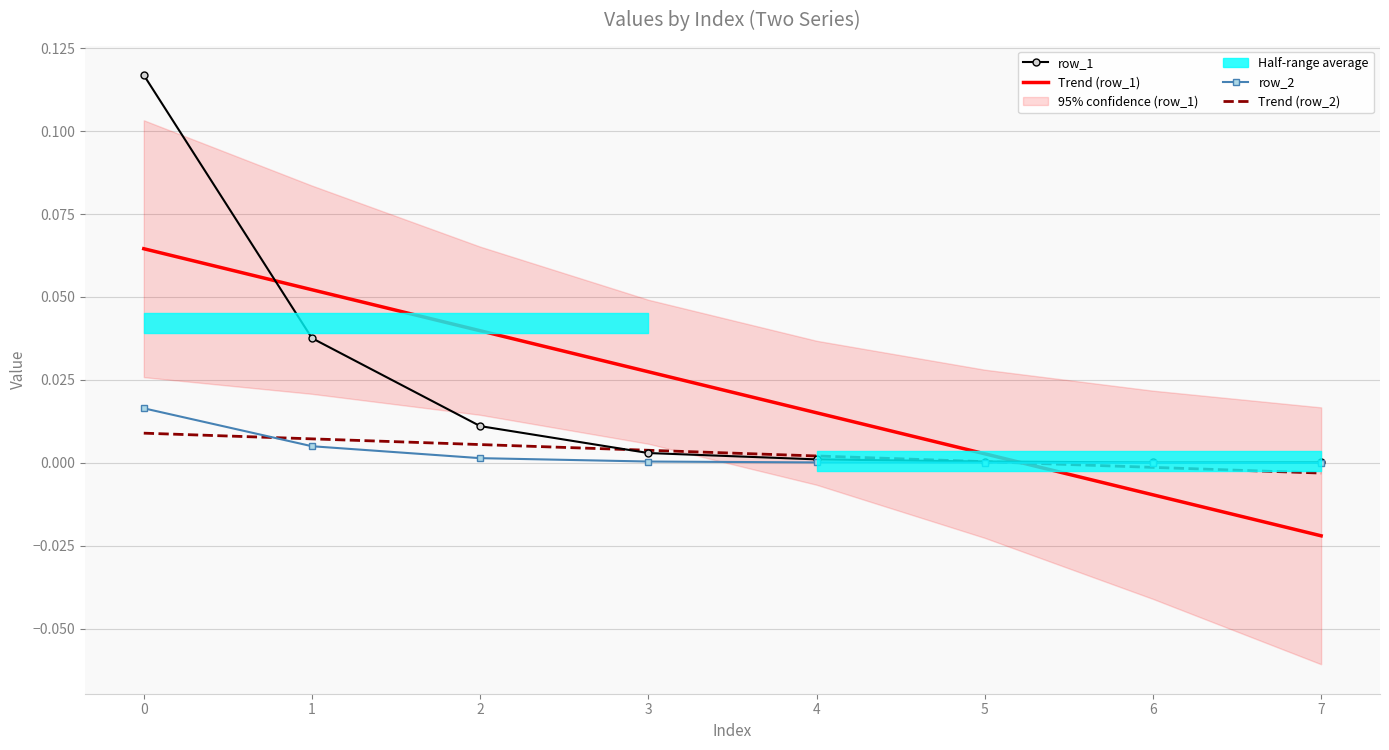

Which series ends up on top after the final intersection of Trend (row_2) and Trend (row_1)?

Trend (row_2)